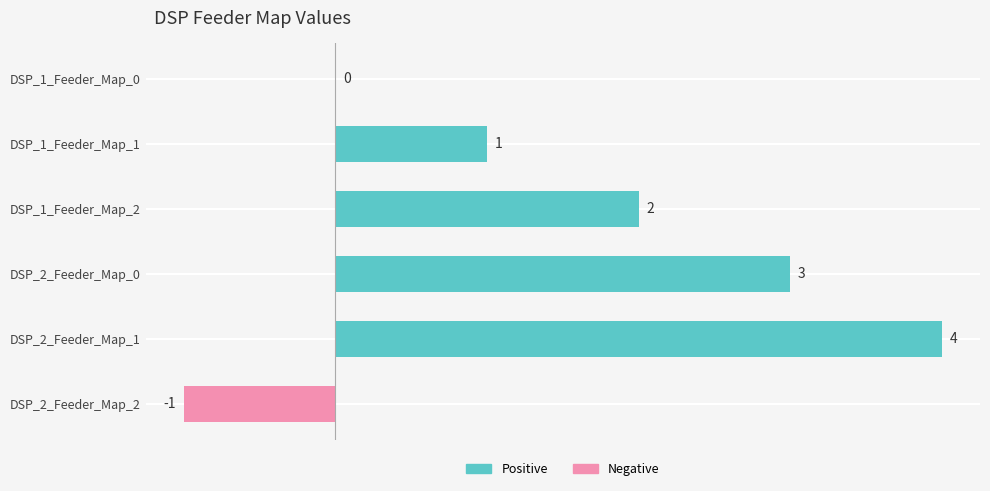

What is the greatest value displayed?

4